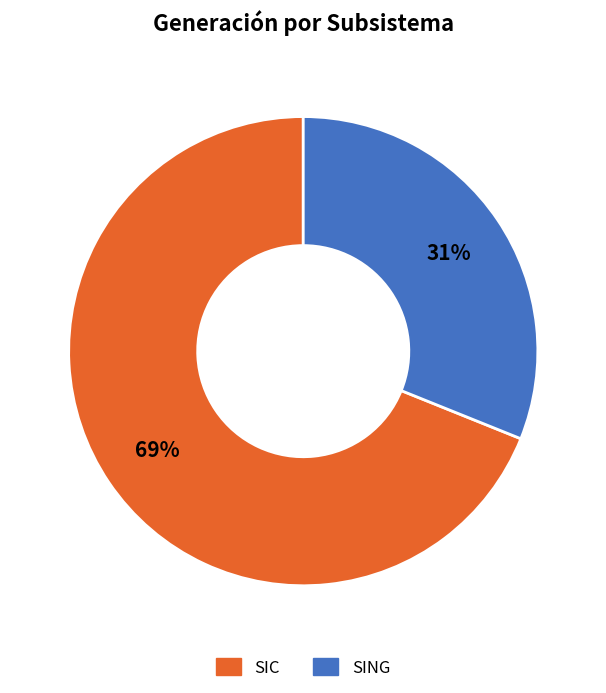

How many segments does this pie chart have?

2